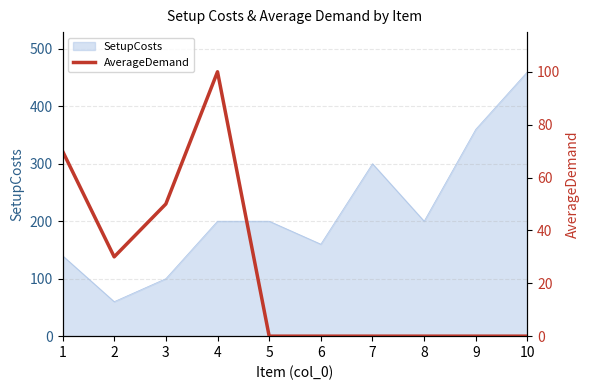

What is the maximum value for SetupCosts?

460